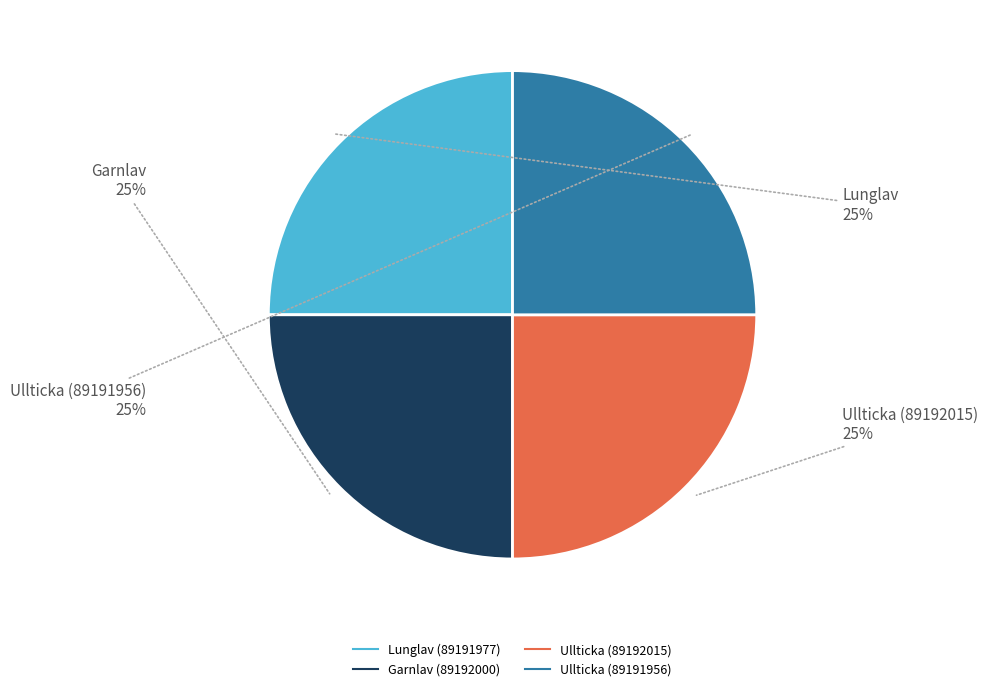

To the nearest percent, what is the combined percentage of Lunglav (89191977) and Ullticka (89192015)?

50%